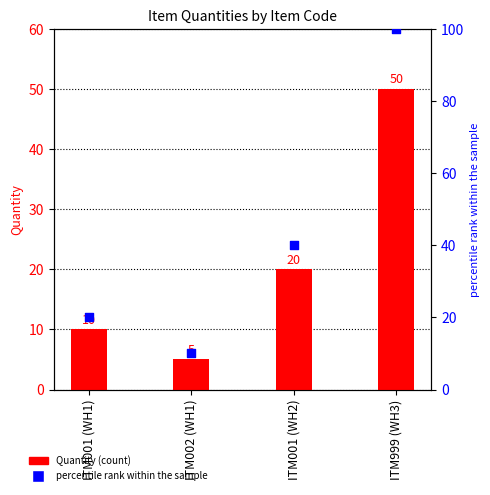

Which series reaches the minimum Y coordinate?

Quantity